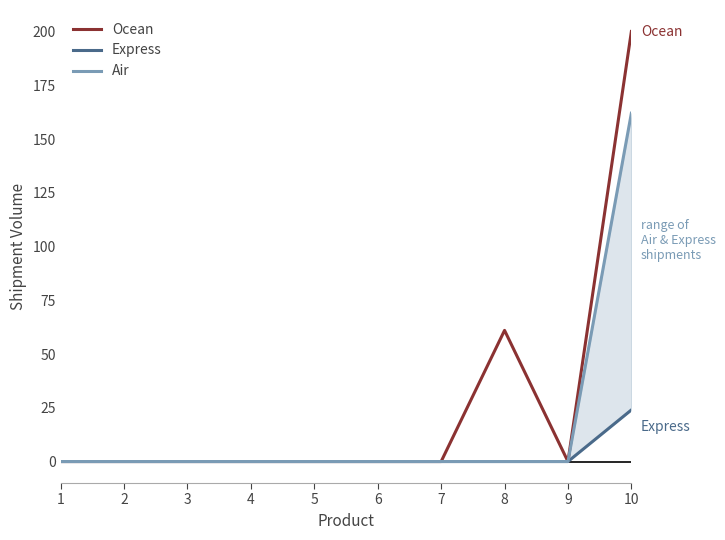

Which has a higher value, 2 or 8?

8